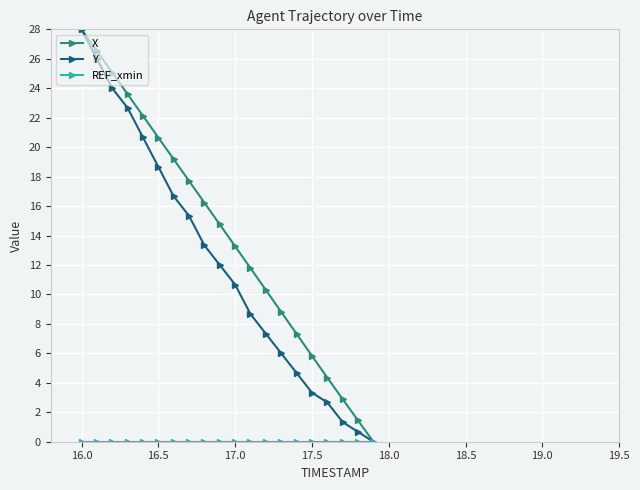

What is the maximum value shown in the chart?

28.0